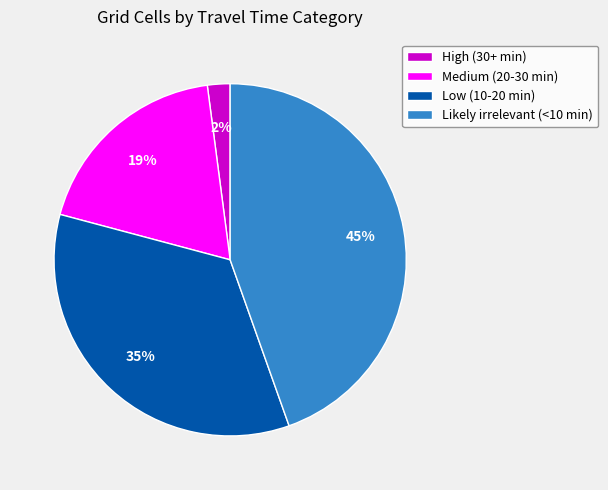

Combined, do High (30+ min) and Likely irrelevant (<10 min) account for over 50%?

No